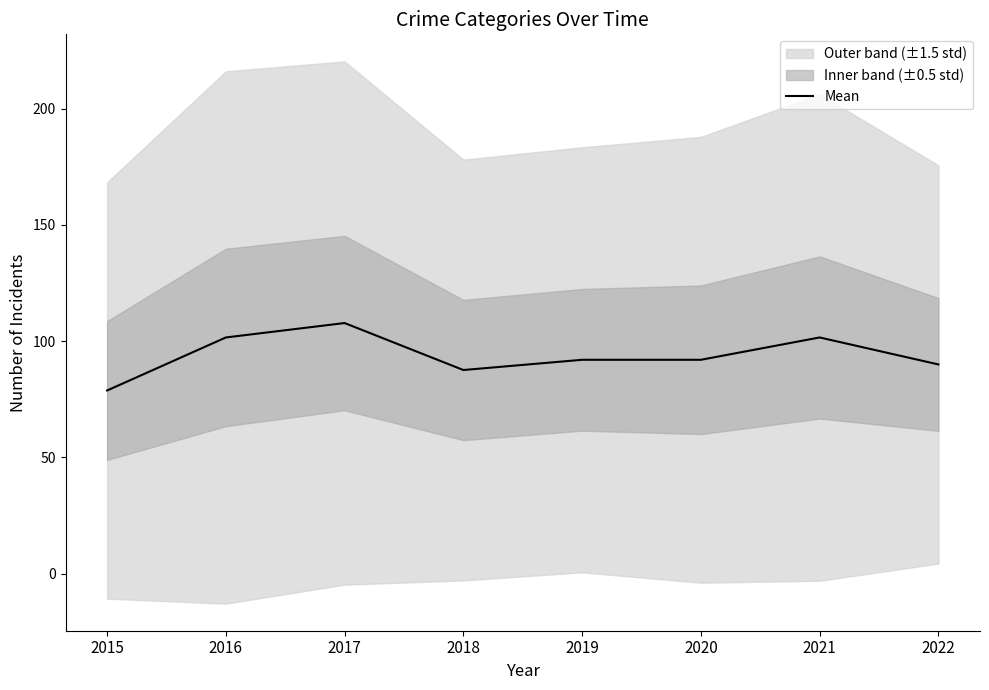

What is the difference between the maximum and minimum values?

29.0